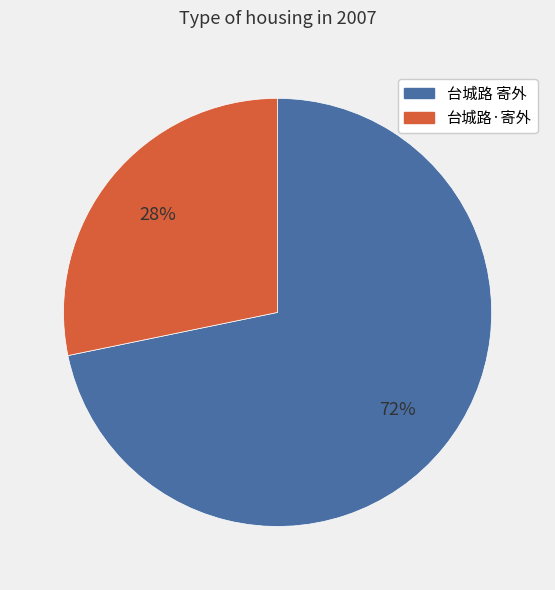

Is it true that 台城路 寄外 is 63% of the pie?

False